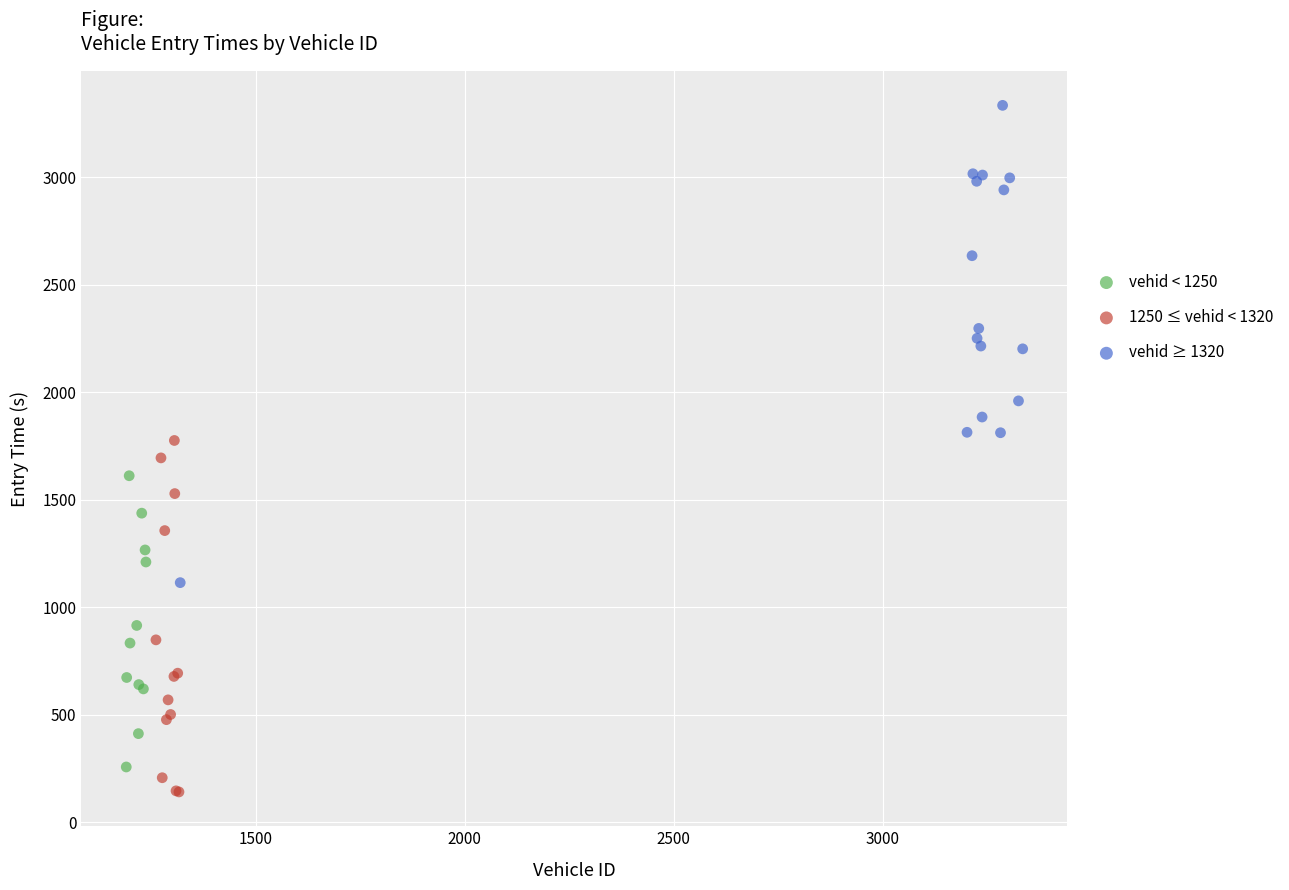

Which series has the largest Y range (max minus min)?

vehid ≥ 1320